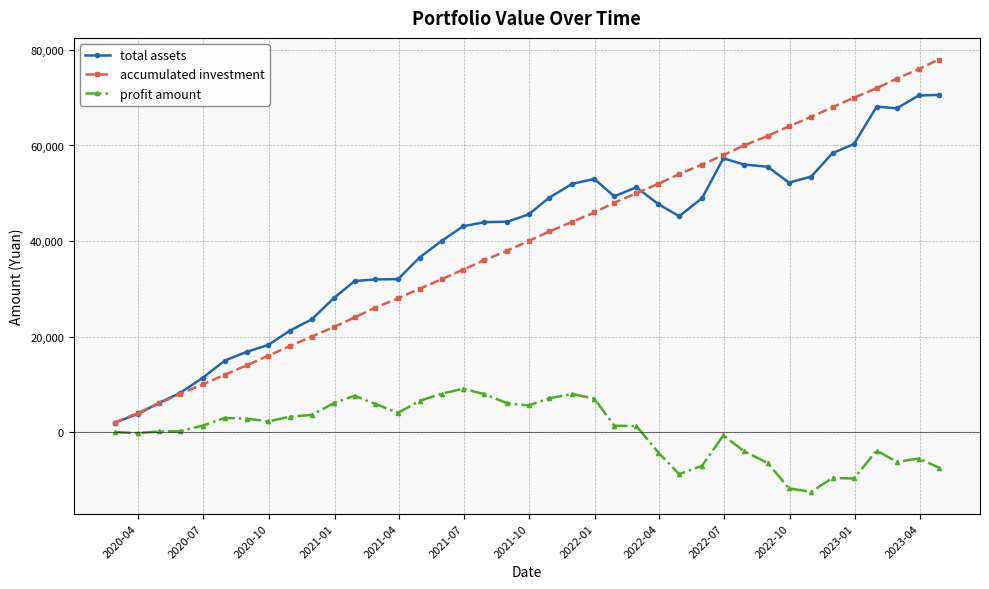

What is the highest value of the profit amount series?

9079.9